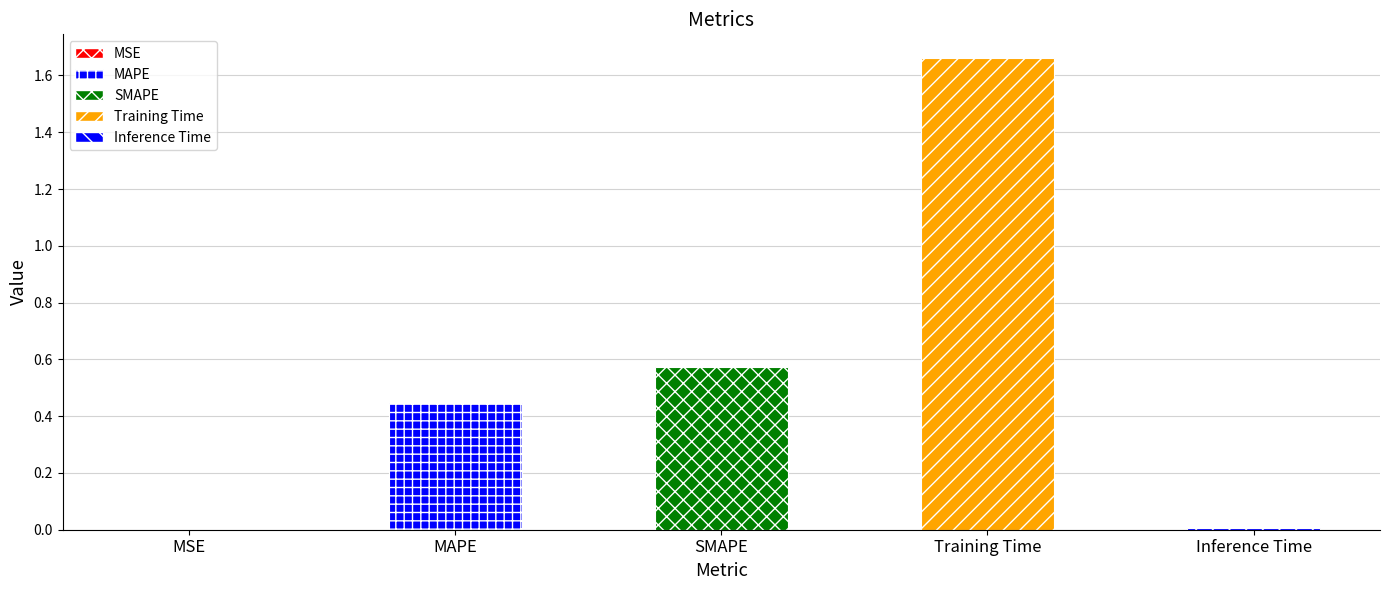

The chart shows a value of 0.0 at MSE. True or false?

True